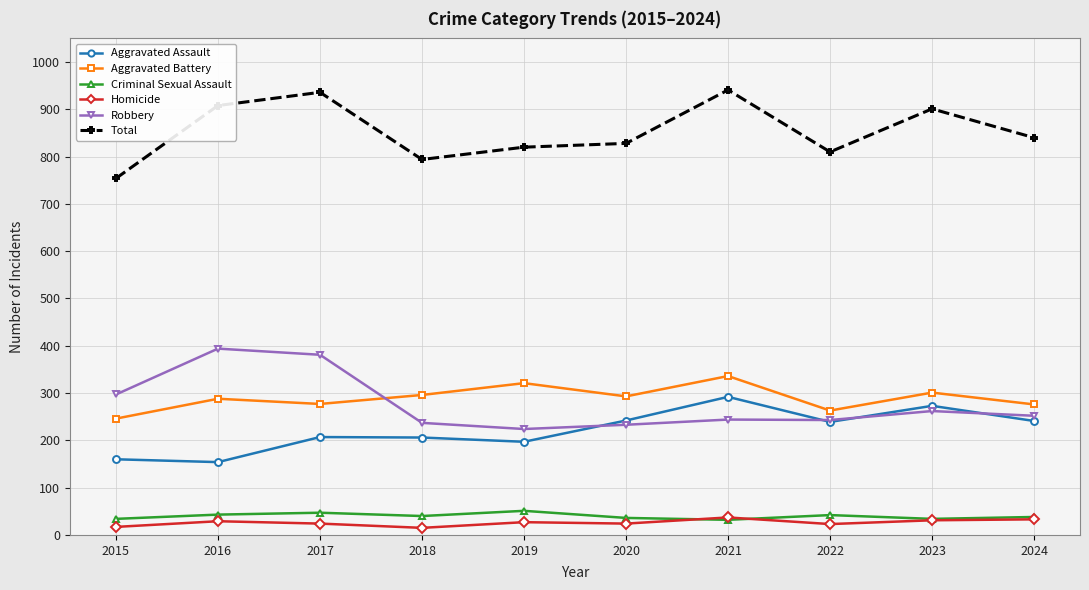

What is the lowest value of the Aggravated Battery series?

246